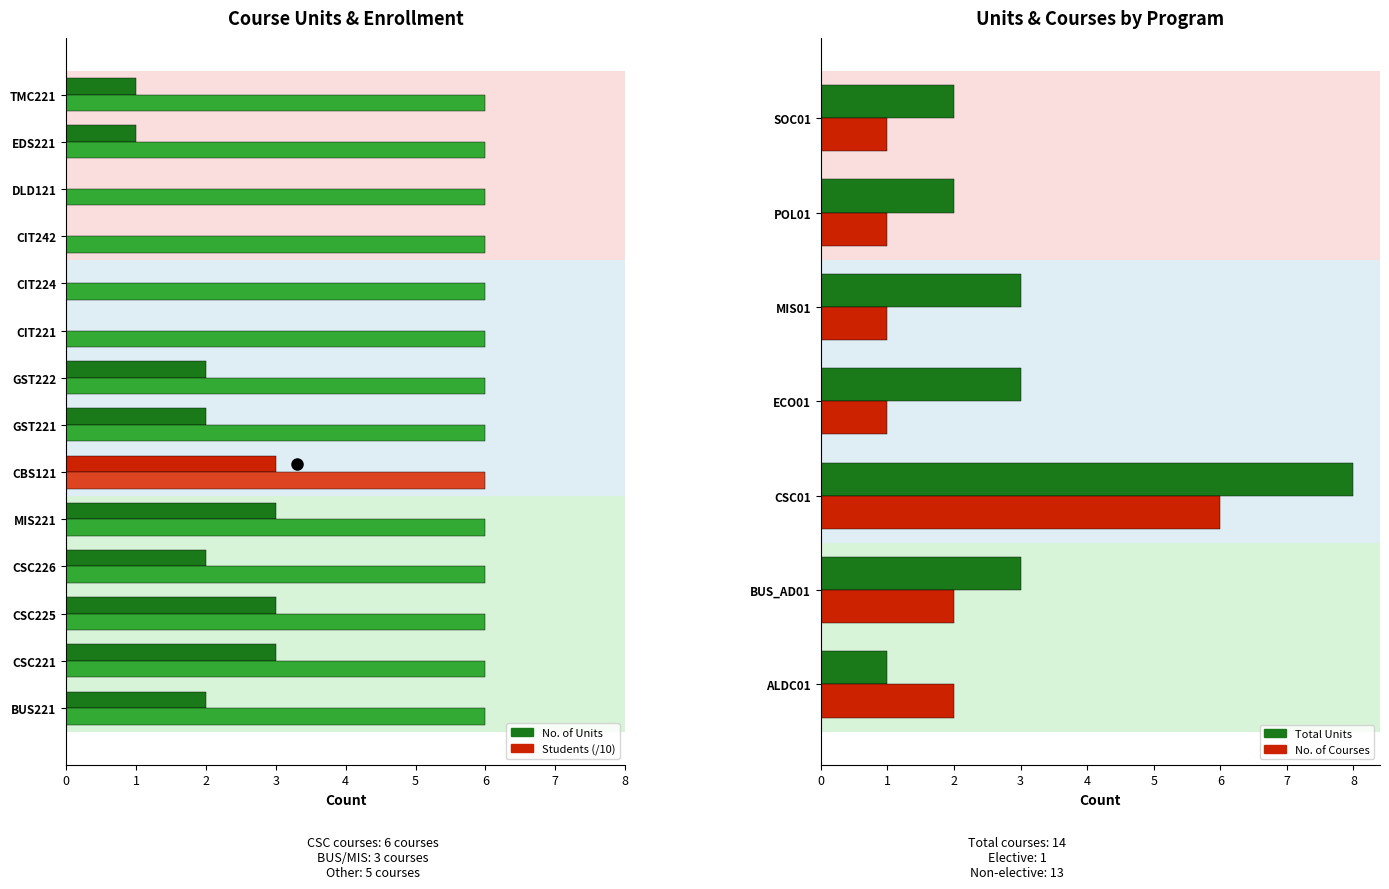

Reading left to right, extract all data points from this chart.

no_of_units=2	no_of_students=3	2=3	3=2	4=3	5=3	6=2	7=2	8=0	9=0	10=0	11=0	12=1	13=1